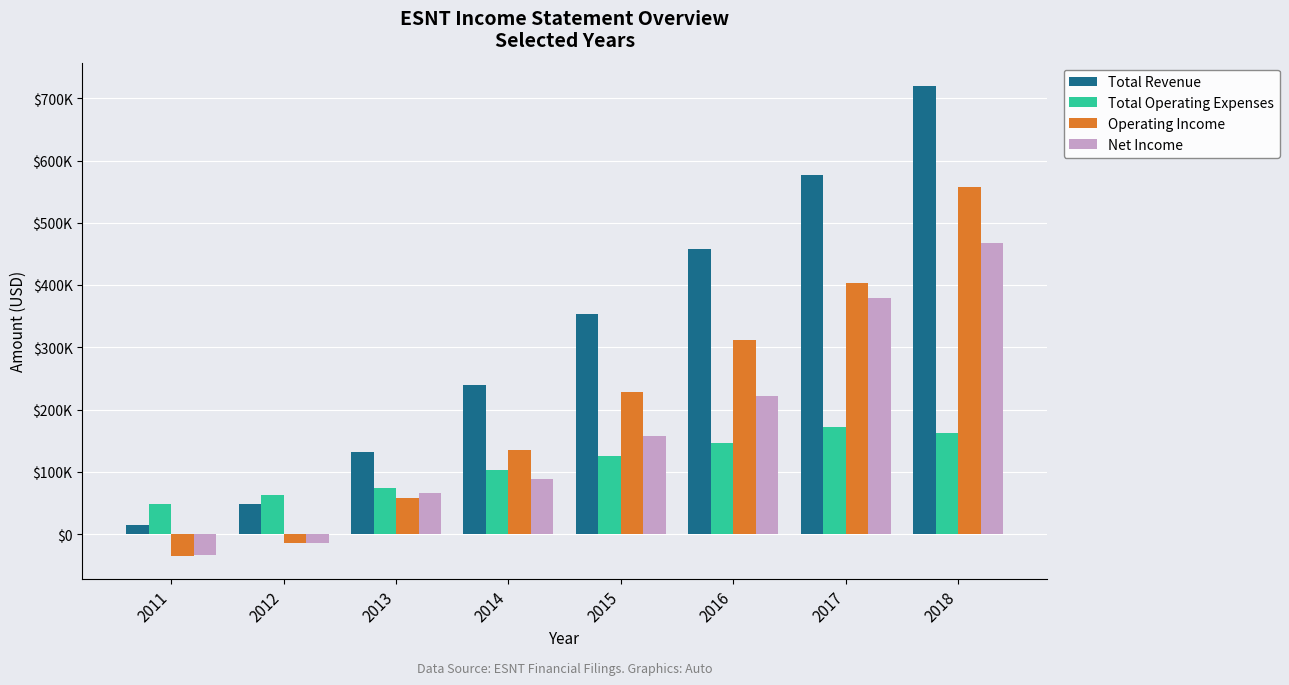

Are the bars horizontal?

No